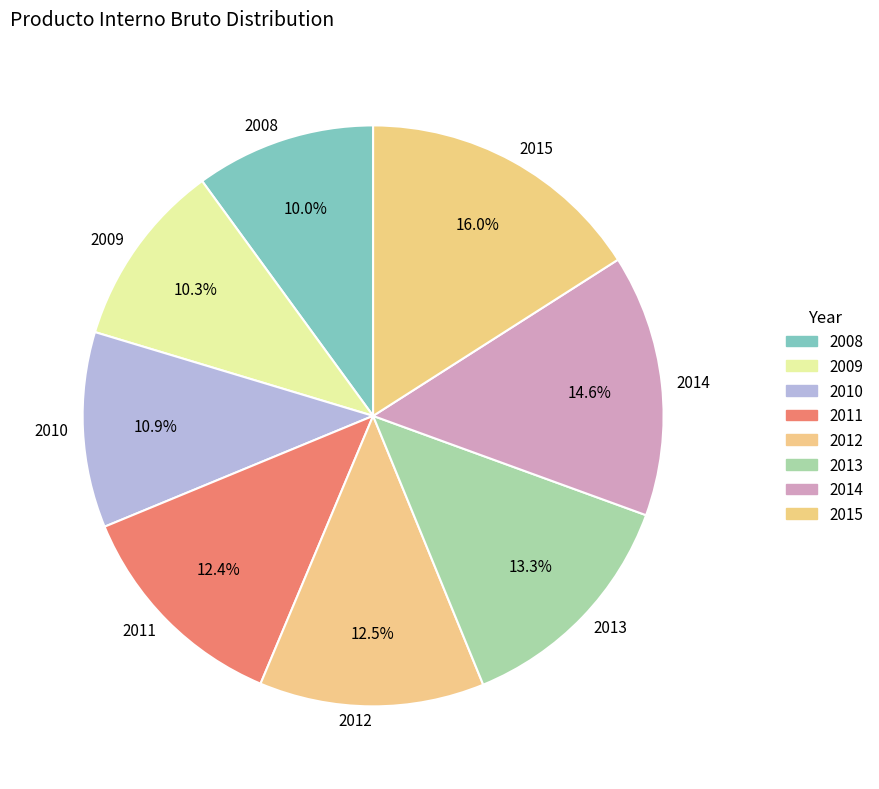

True or false: 2014 accounts for 15% of the total.

True